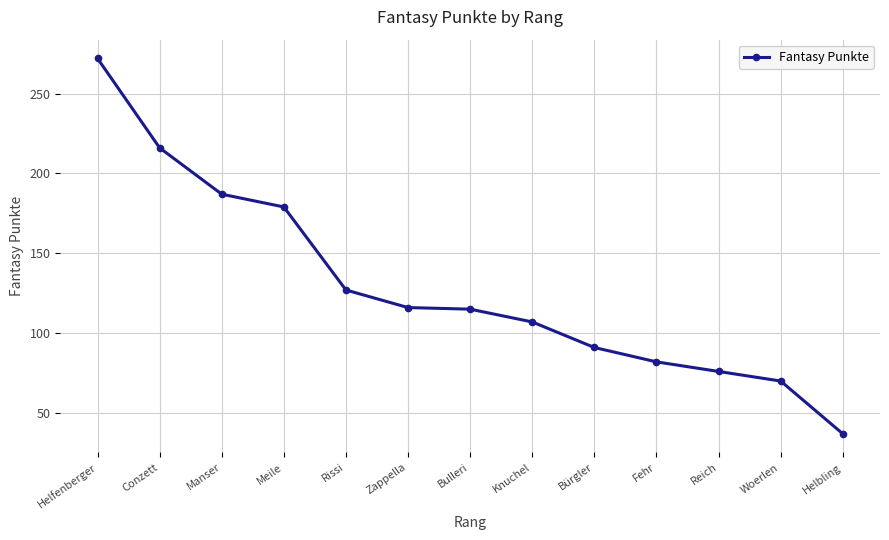

What position from the left is Bulleri?

7